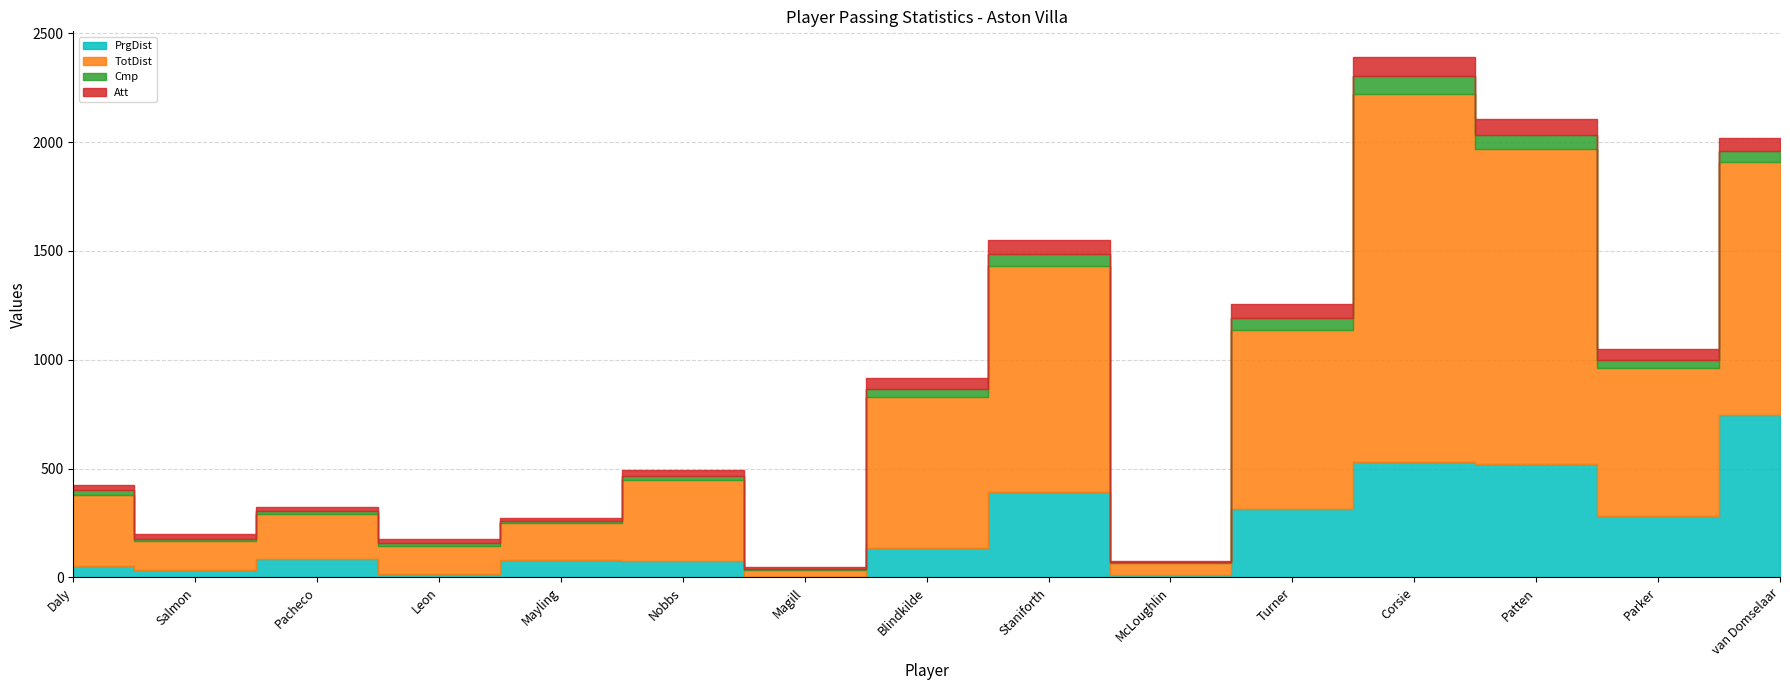

Which has a higher value, Pacheco or McLoughlin?

Pacheco